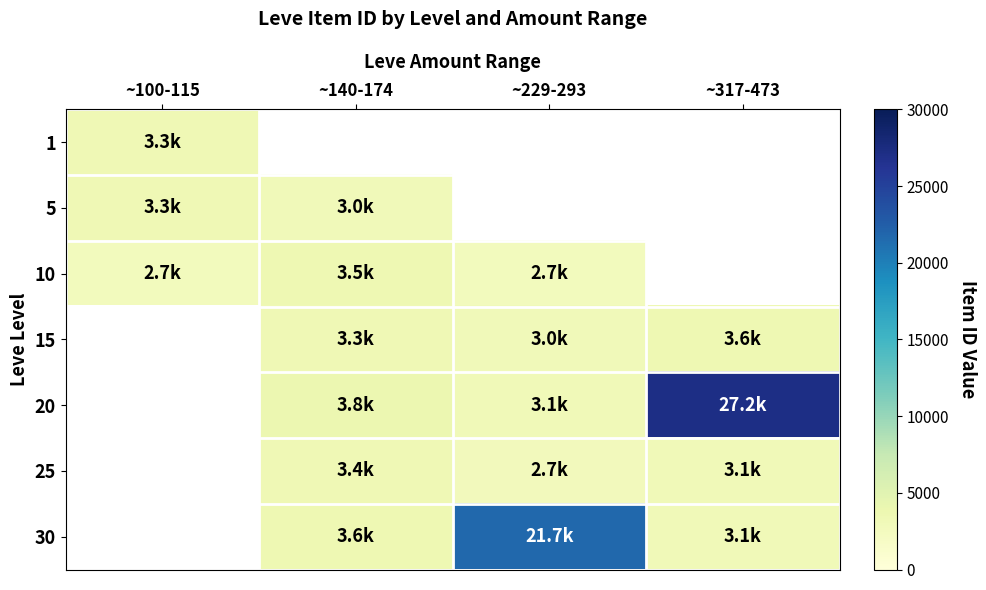

How many values in the 25 series are below 3066?

1